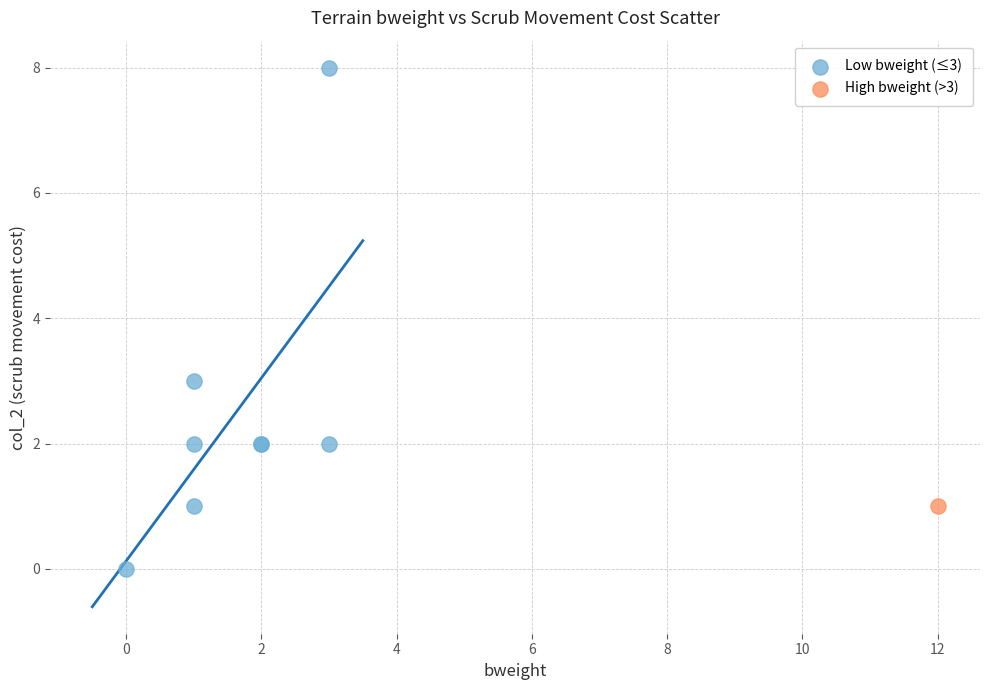

What are all the series names shown in the legend?

Low bweight (≤3), High bweight (>3)